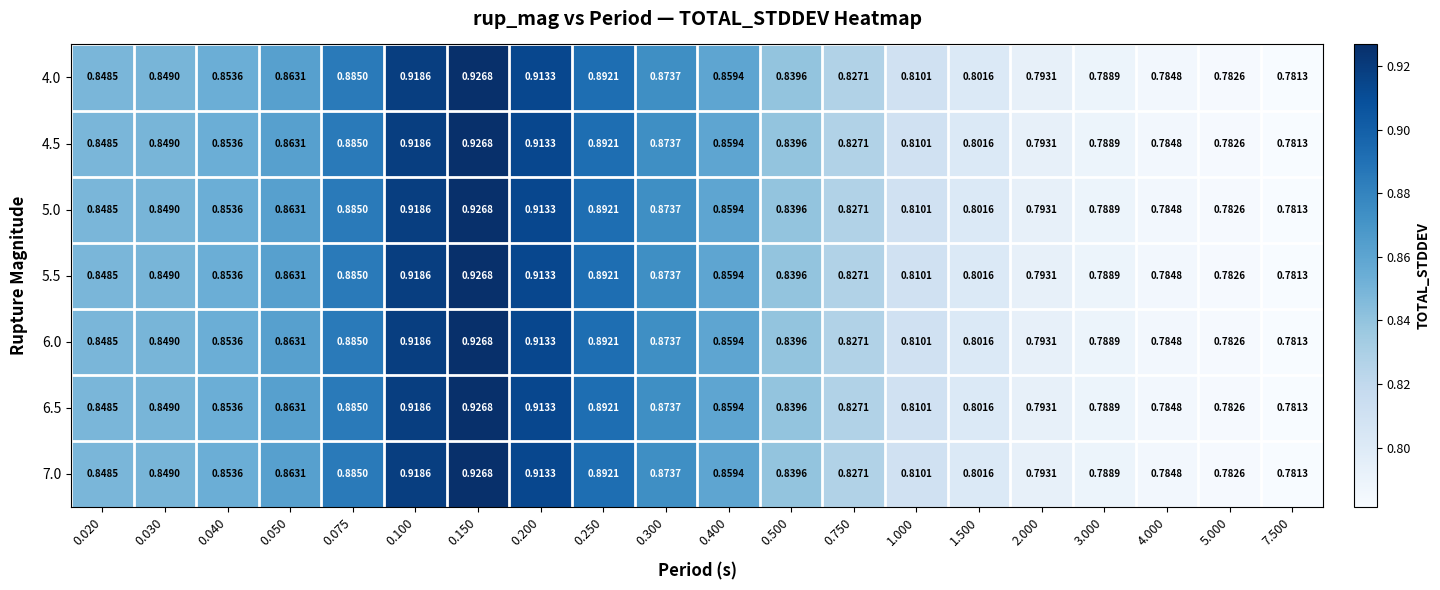

Is the value of 6.5 at 0.500 greater than the value of 7.0 at 0.400?

No